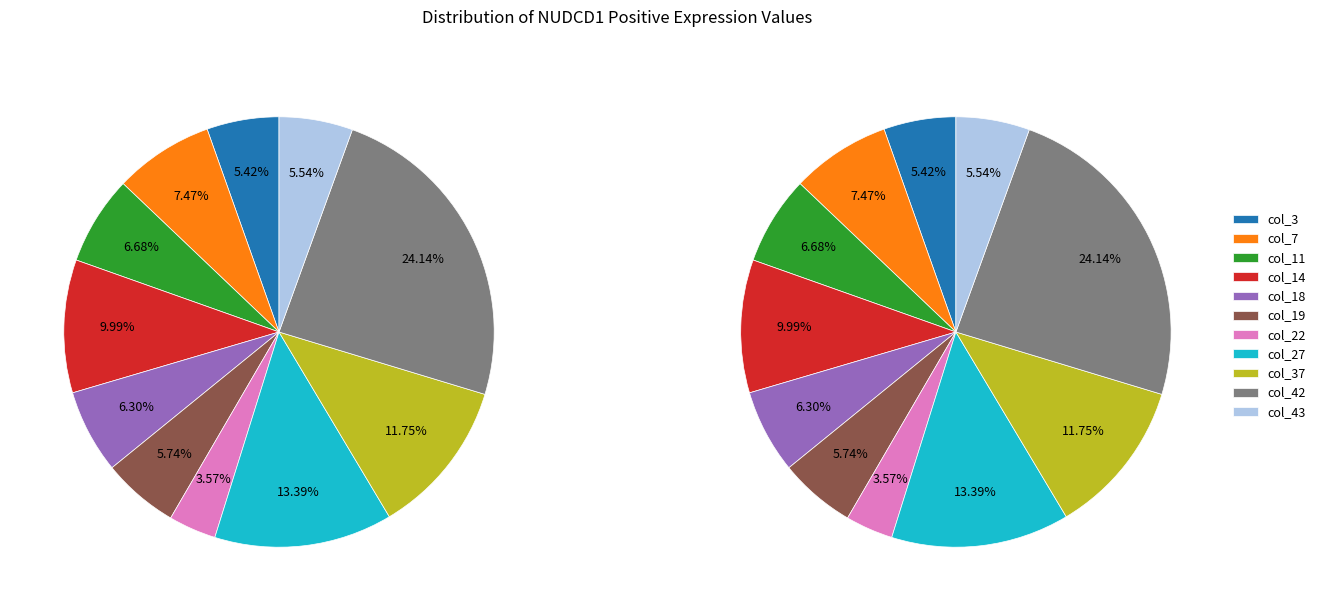

Does any single category account for the majority?

No